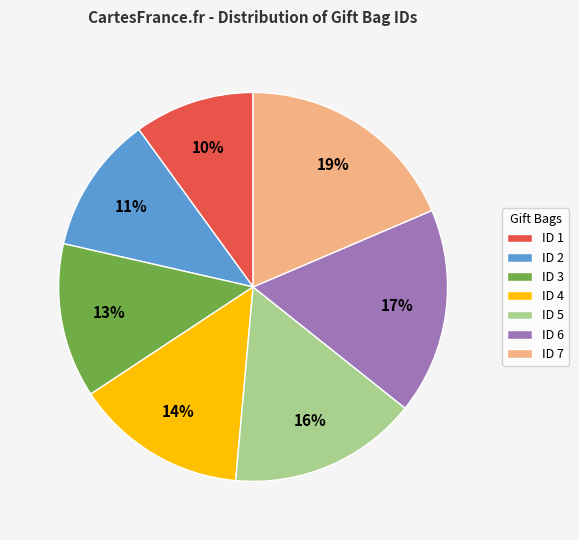

How many segments does this pie chart have?

7